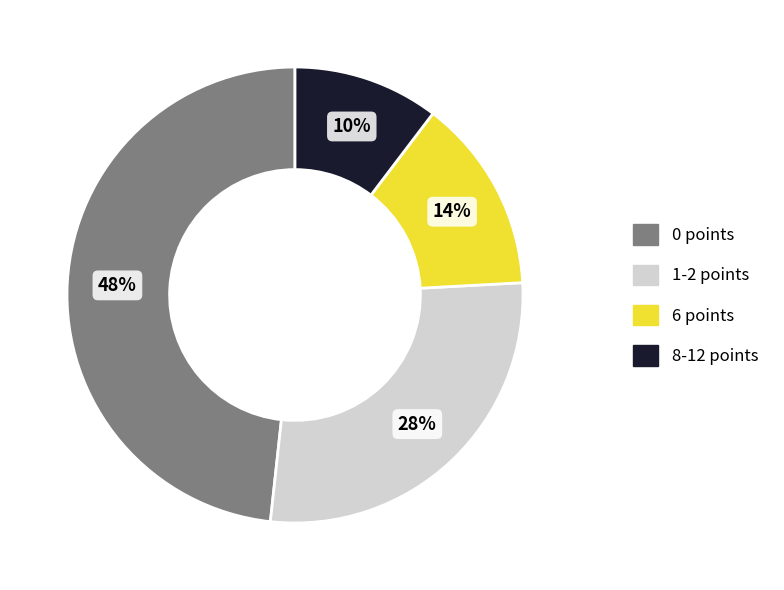

To the nearest percent, what is the difference between the largest and smallest slice percentages?

38%